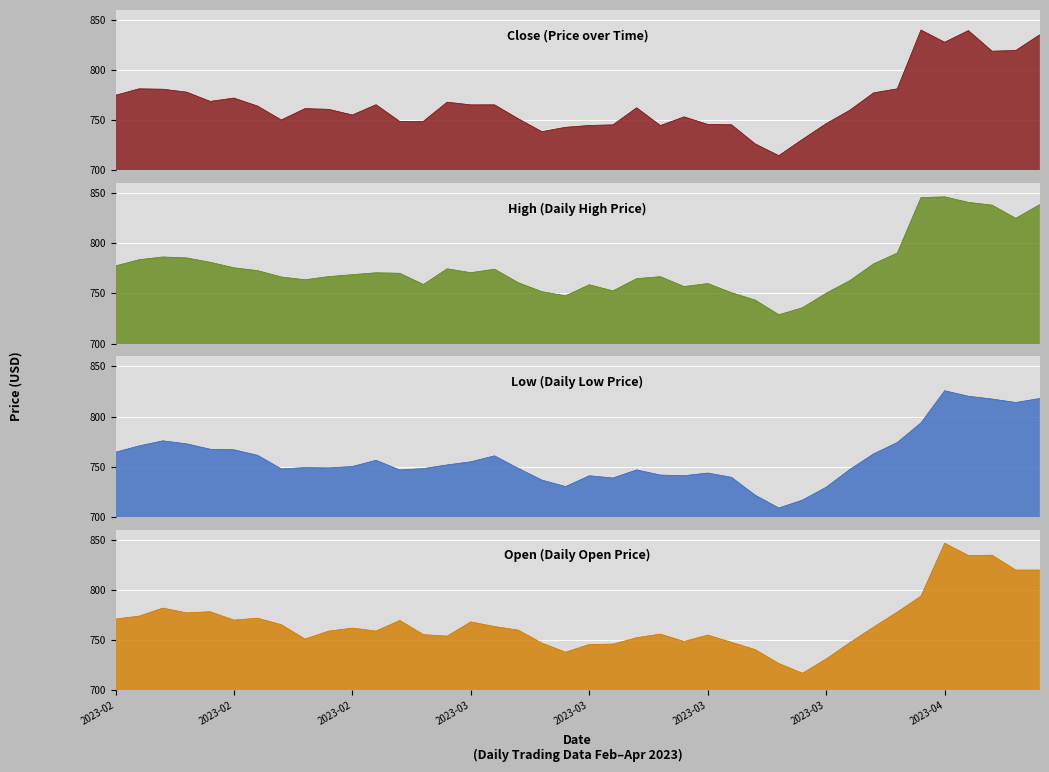

At which category is the sum across all series the highest?

2023-04